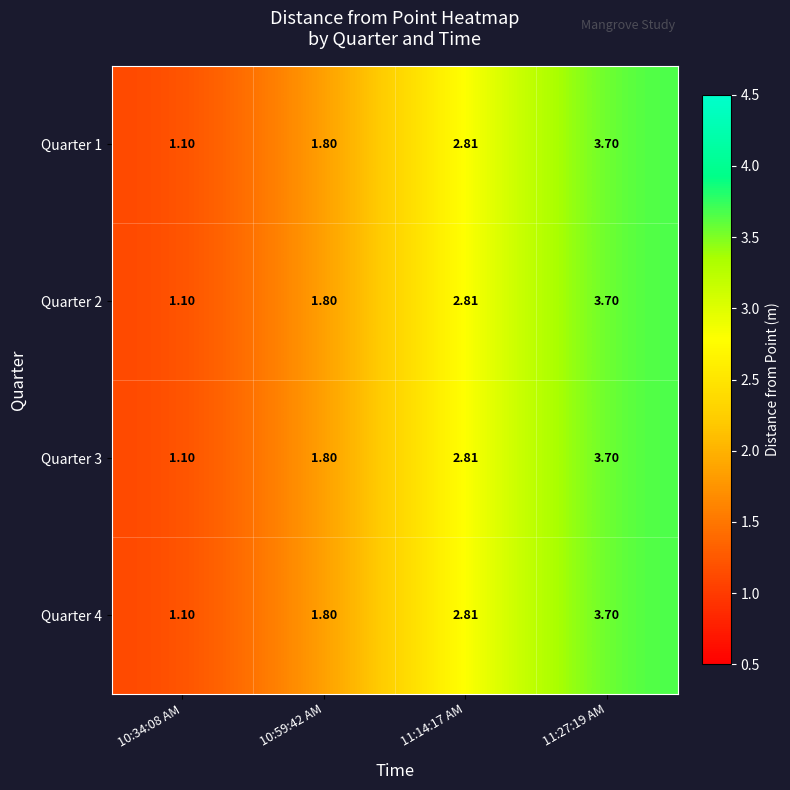

Is the value of Quarter 3 at 10:59:42 AM greater than the value of Quarter 2 at 11:27:19 AM?

No